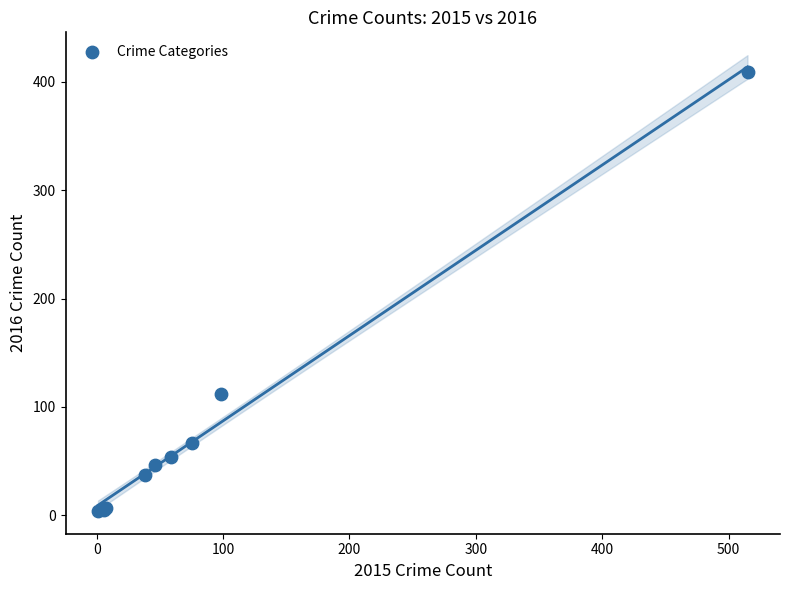

What Y value in the scatter plot is closest to 206?

112